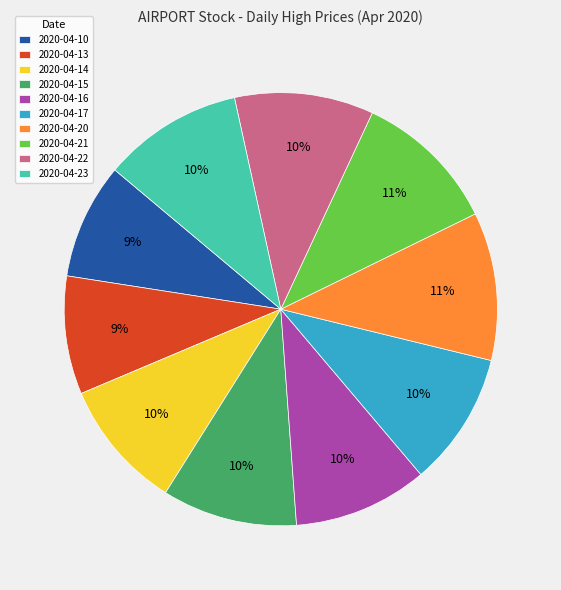

The 2020-04-17 slice represents 1% of the pie. True or false?

False